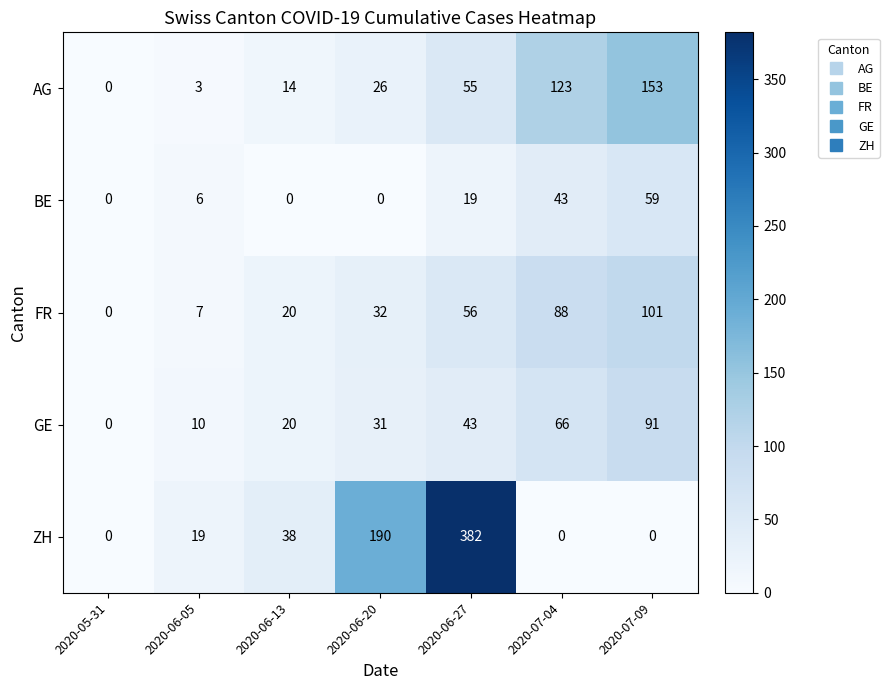

Is it true that ZH equals 38 at 2020-06-13?

True